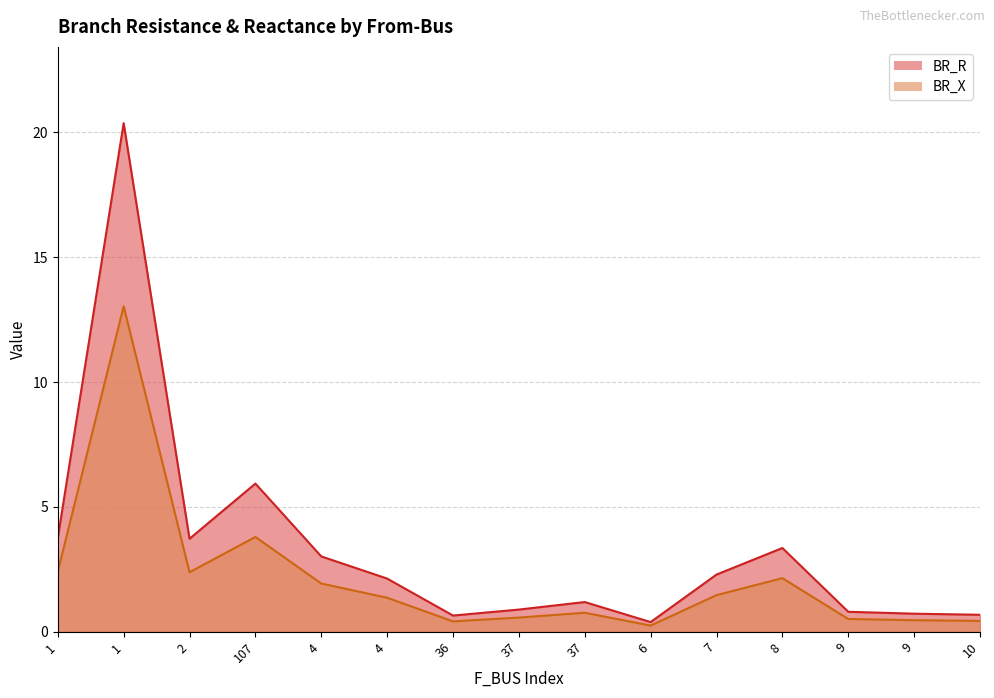

What is the difference between the maximum and minimum values in the BR_R series?

20.0